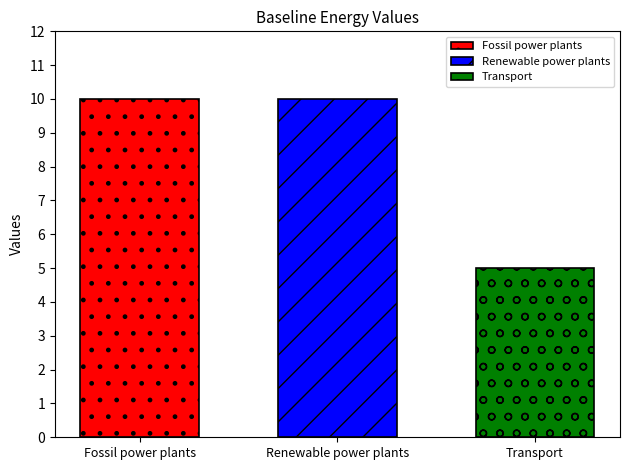

What is the spread (max minus min) of values at Renewable power plants?

5